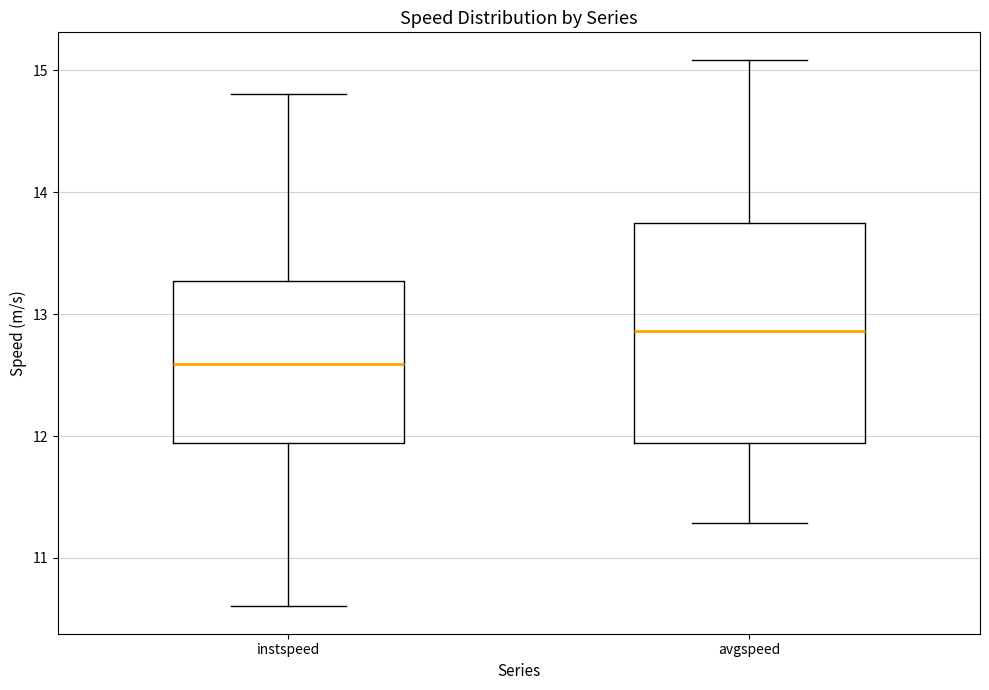

Comparing the boxes themselves (not the whiskers), which one is the tallest?

avgspeed